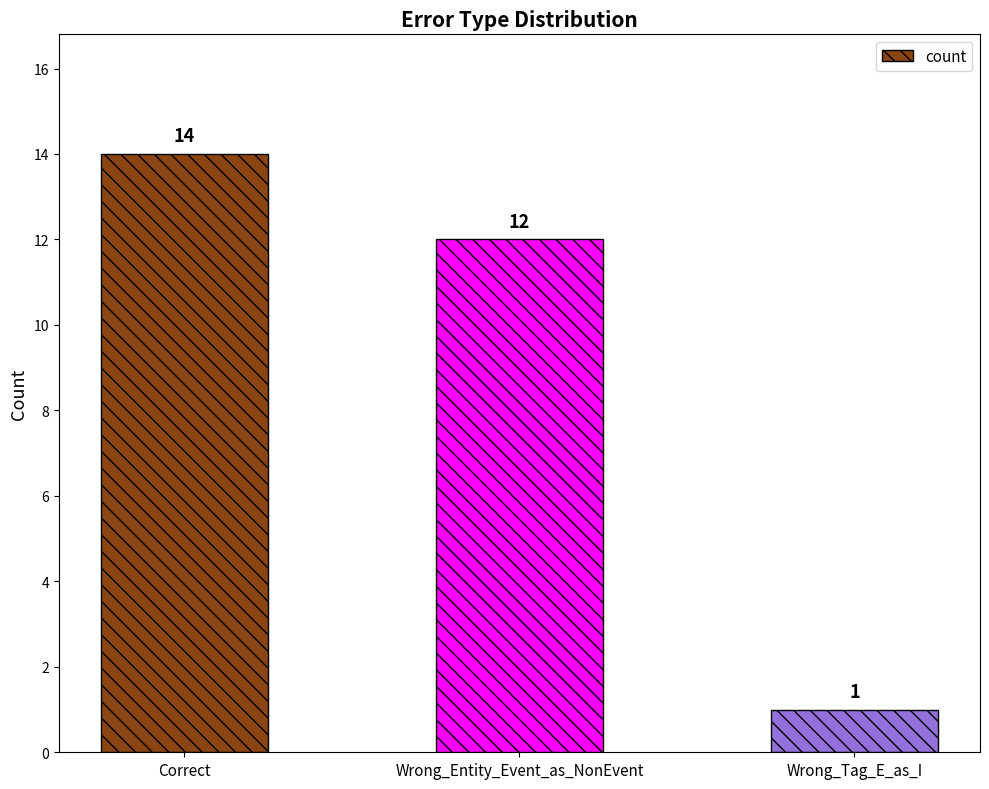

Are the bars horizontal?

No